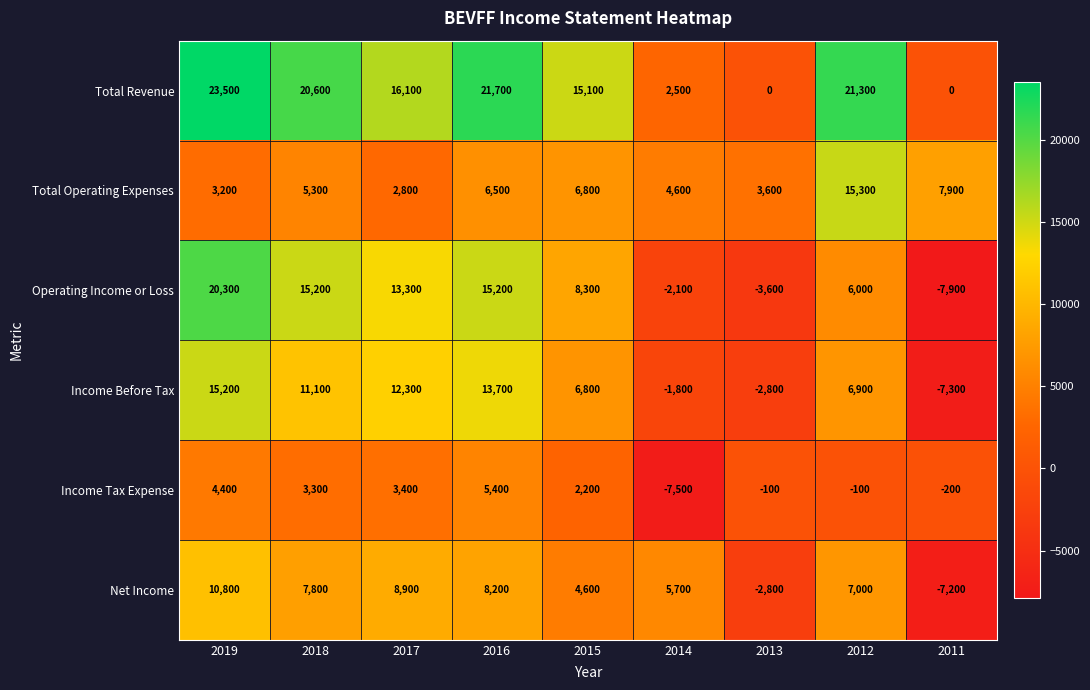

What is the maximum value shown in the chart?

23500